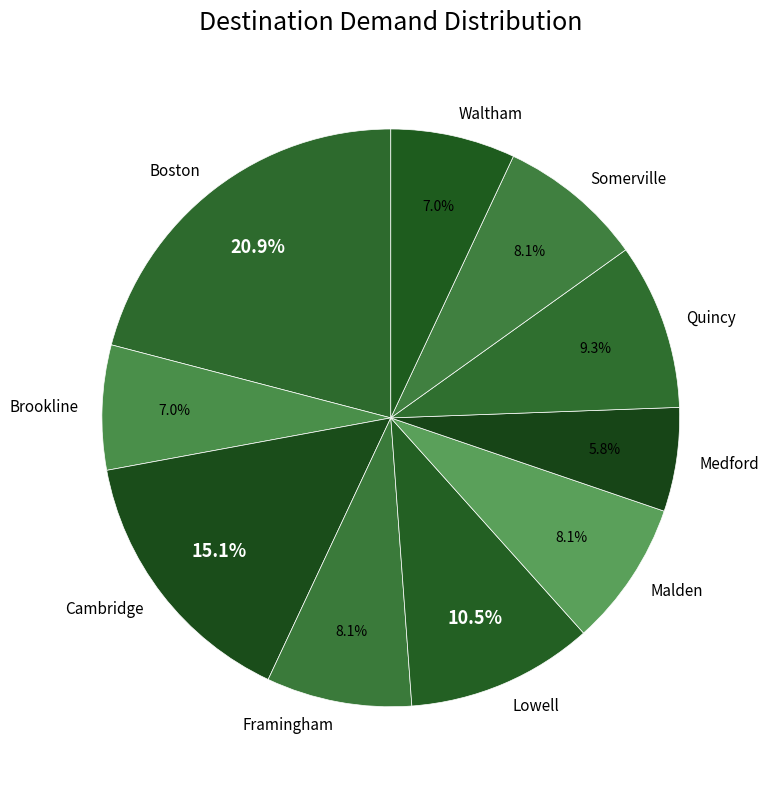

Do Framingham and Brookline together represent more than half of the pie?

No